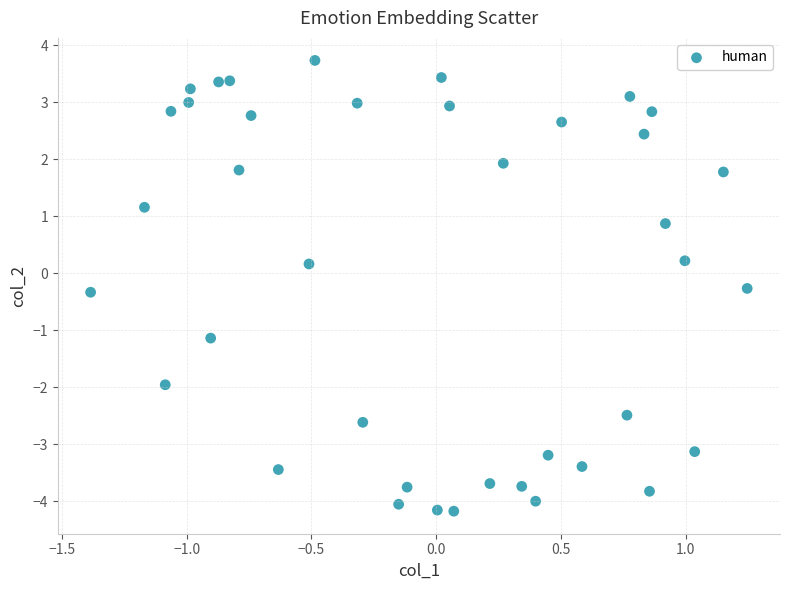

What is the range of X values (max minus min)?

2.6